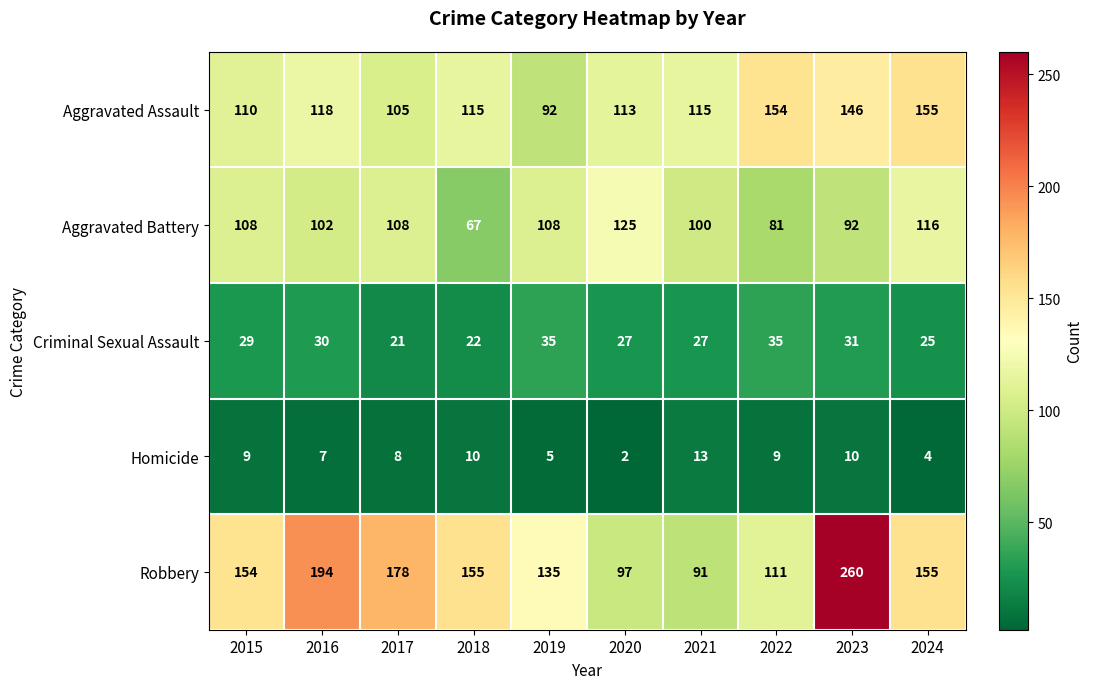

Between 2021 and 2022, which series saw the biggest shift?

Aggravated Assault